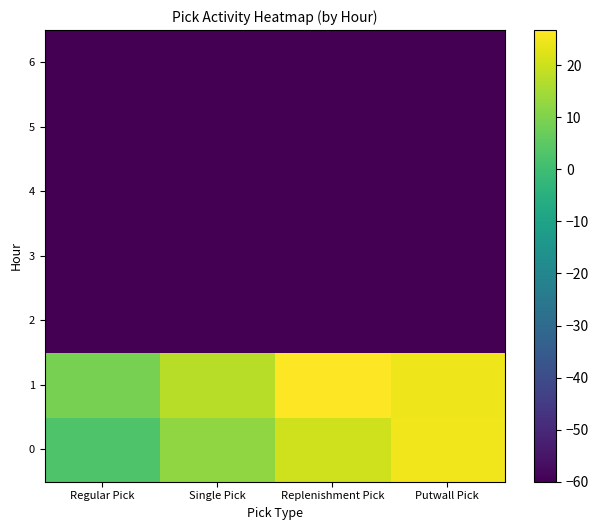

Which series has the largest total across all categories?

1